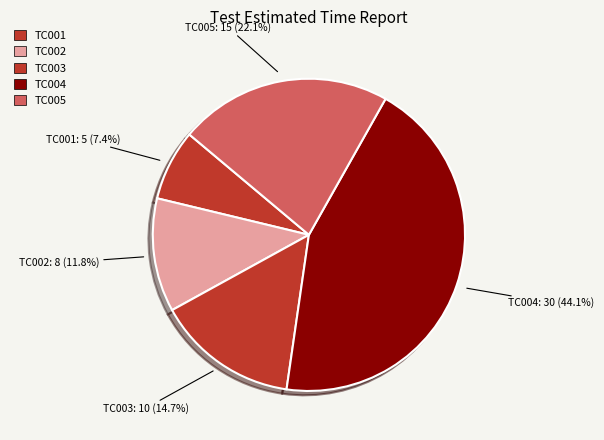

Which slice is the largest?

TC004